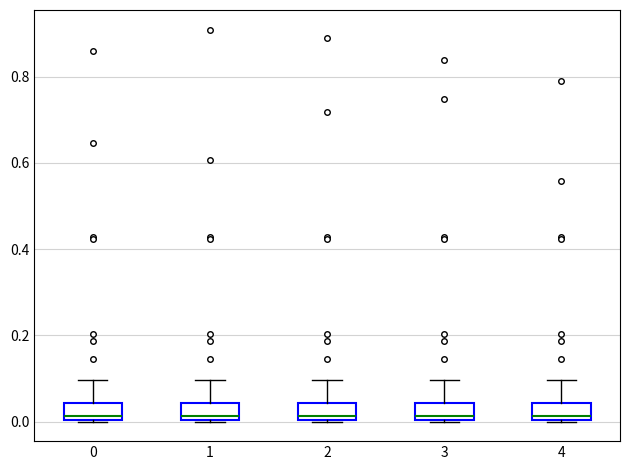

Reading left to right, read every box against the y-axis: the position of its median line, the range the box covers, and the ends of its whiskers. The values are not printed on the chart, so give them approximately, as read against the axis.

0: median 0.02, box 0.00 to 0.04, whiskers 0.00 to 0.10
1: median 0.02, box 0.00 to 0.04, whiskers 0.00 to 0.10
2: median 0.02, box 0.00 to 0.04, whiskers 0.00 to 0.10
3: median 0.02, box 0.00 to 0.04, whiskers 0.00 to 0.10
4: median 0.02, box 0.00 to 0.04, whiskers 0.00 to 0.10